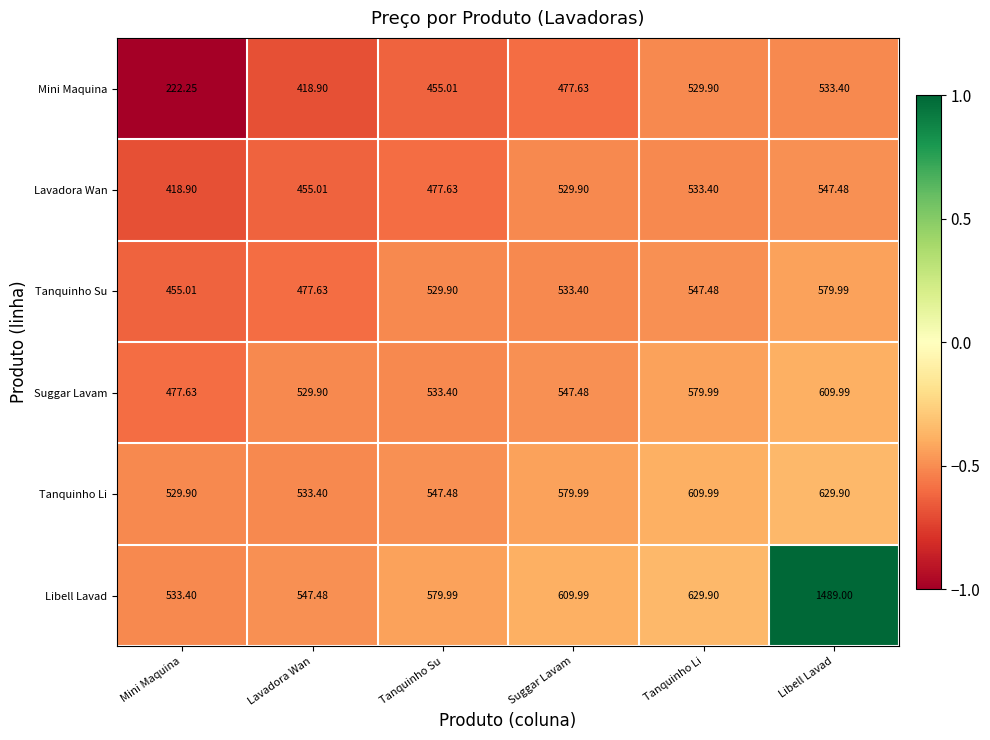

How many data points in Tanquinho Su are less than 533?

3